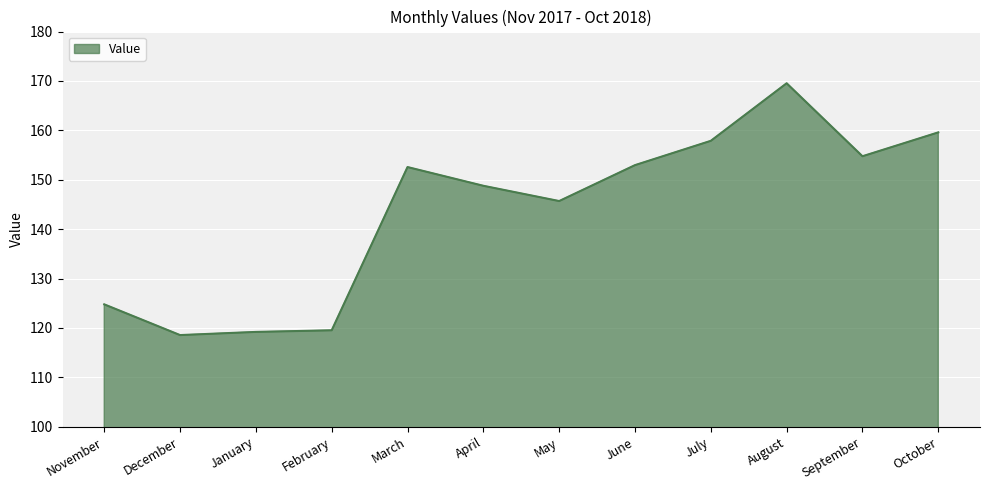

Reading left to right, extract all data points from this chart.

November=124.8	December=118.6	January=119.2	February=119.5	March=152.6	April=148.8	May=145.7	June=153.0	July=157.9	August=169.5	September=154.8	October=159.6